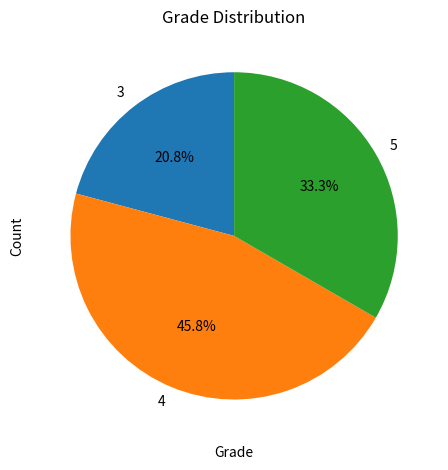

How many slices are in this pie chart?

3